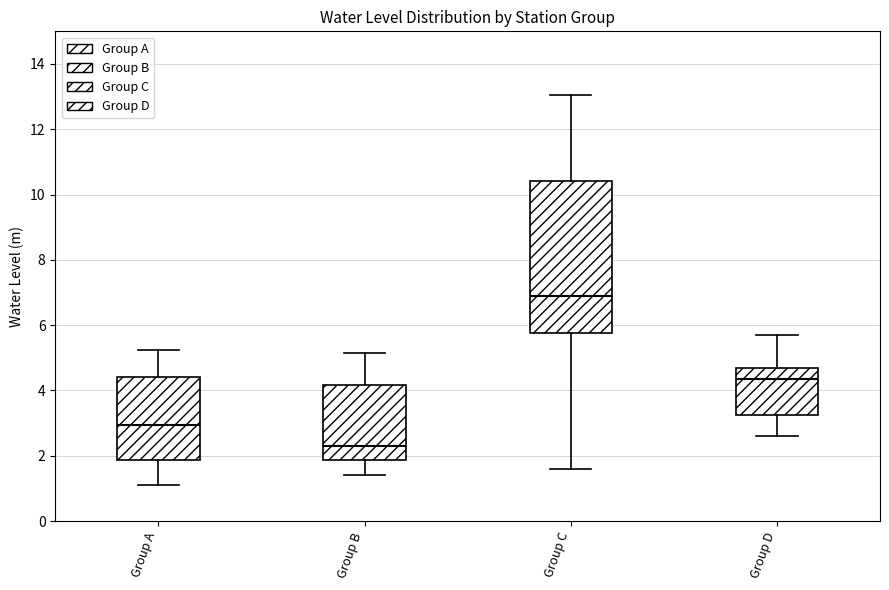

Reading left to right, read every box against the y-axis: the position of its median line, the range the box covers, and the ends of its whiskers. The values are not printed on the chart, so give them approximately, as read against the axis.

Group A: median 3.0, box 1.8 to 4.4, whiskers 1.2 to 5.2
Group B: median 2.4, box 1.8 to 4.2, whiskers 1.4 to 5.2
Group C: median 7.0, box 5.8 to 10.4, whiskers 1.6 to 13.0
Group D: median 4.4, box 3.2 to 4.6, whiskers 2.6 to 5.8